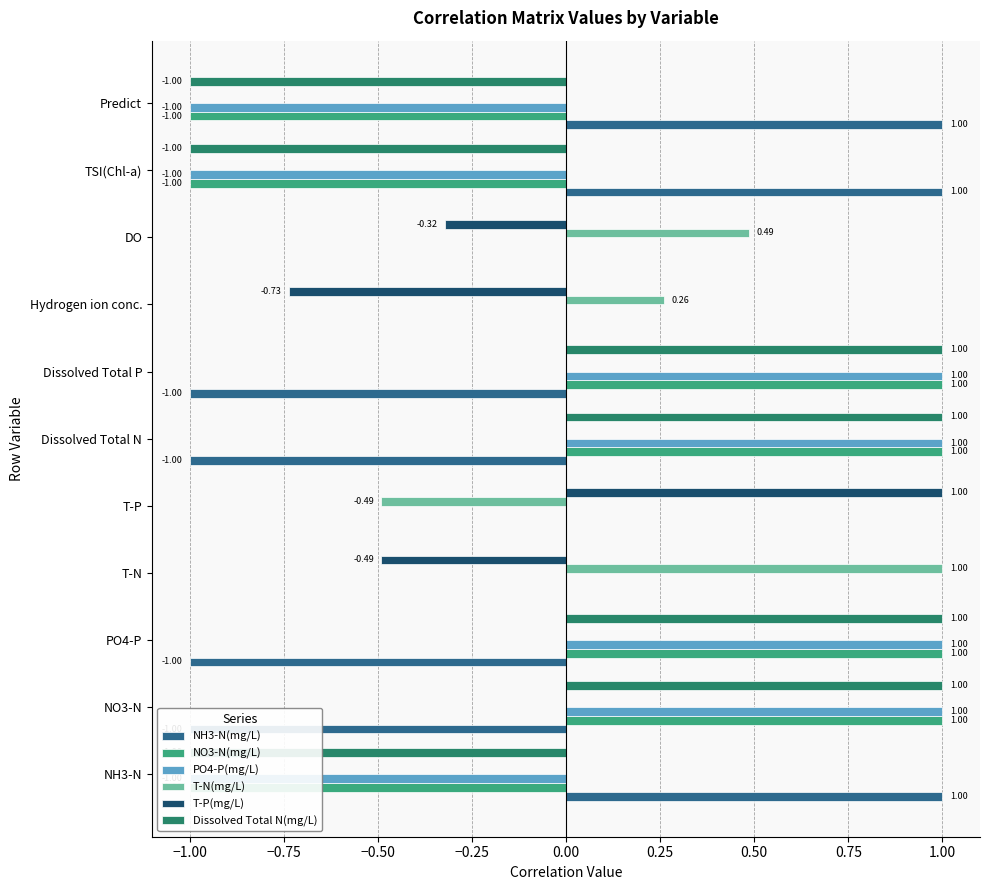

What is the sum of all NH3-N(mg/L) values?

-1.0